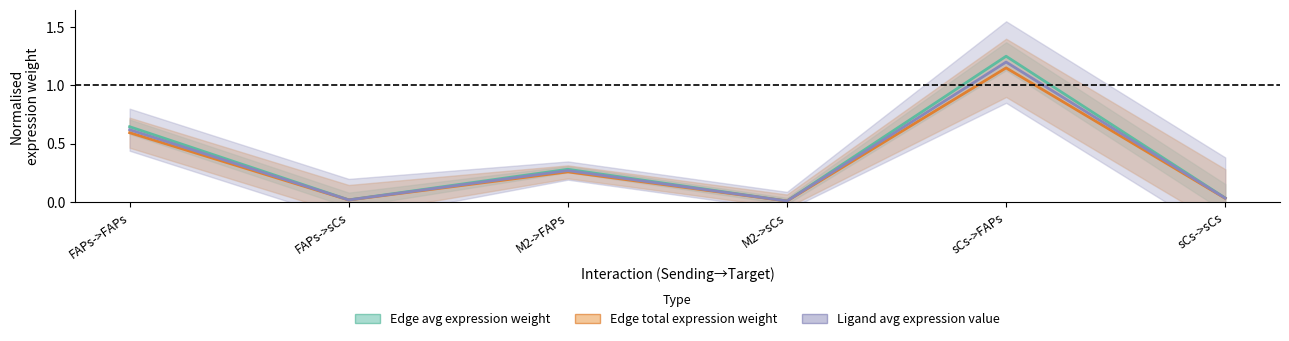

Which series has the widest spread of values?

Edge average expression weight